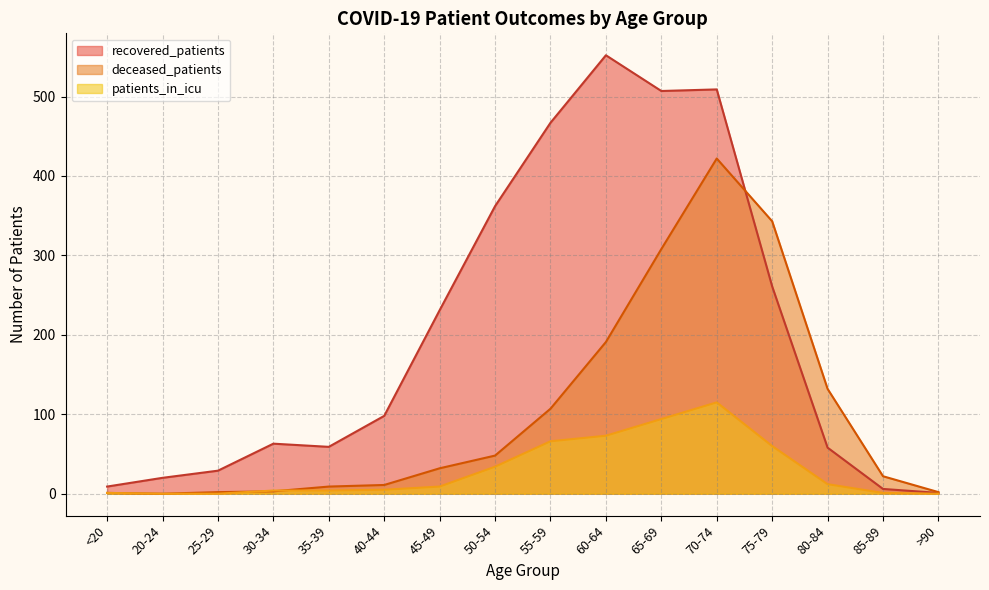

Is it true that deceased_patients equals 22 at 85-89?

True